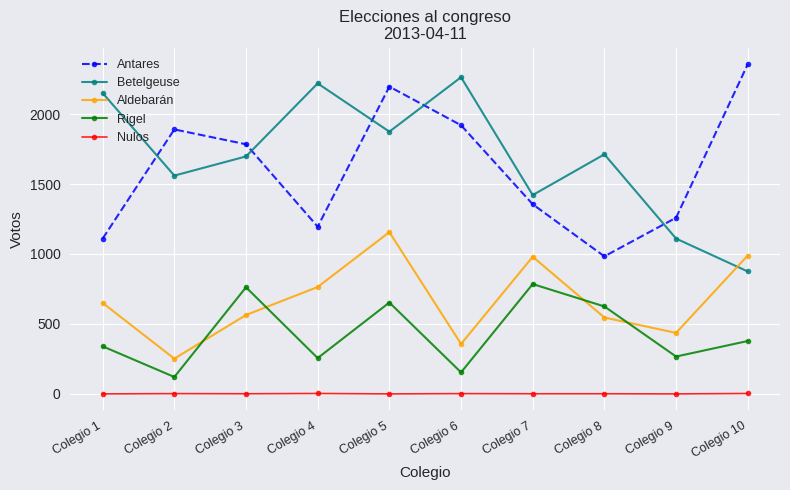

Count the number of categories in the chart.

10